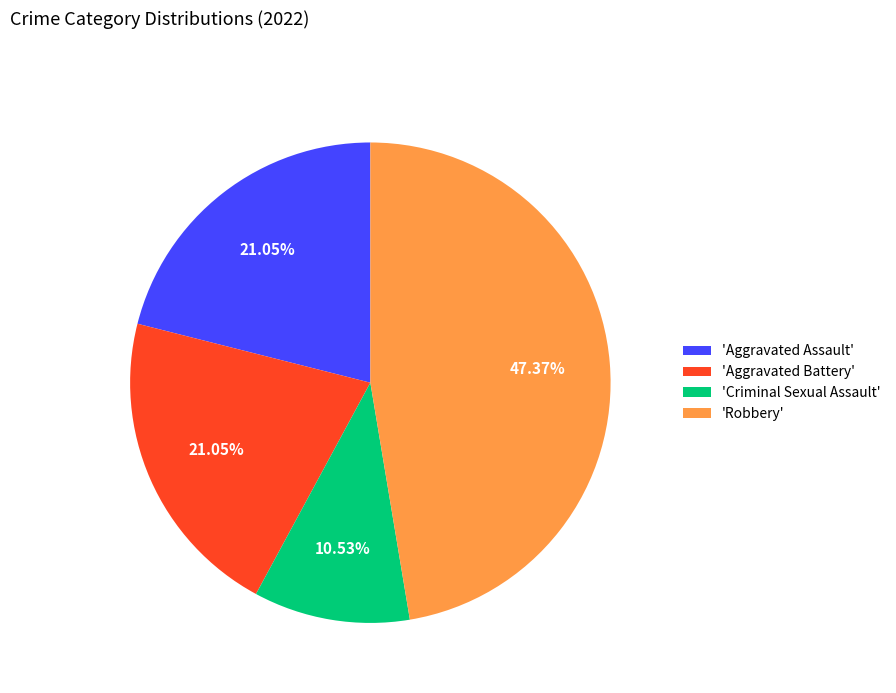

What is the ratio of the value at 'Aggravated Battery' to the value at 'Robbery'?

0.4